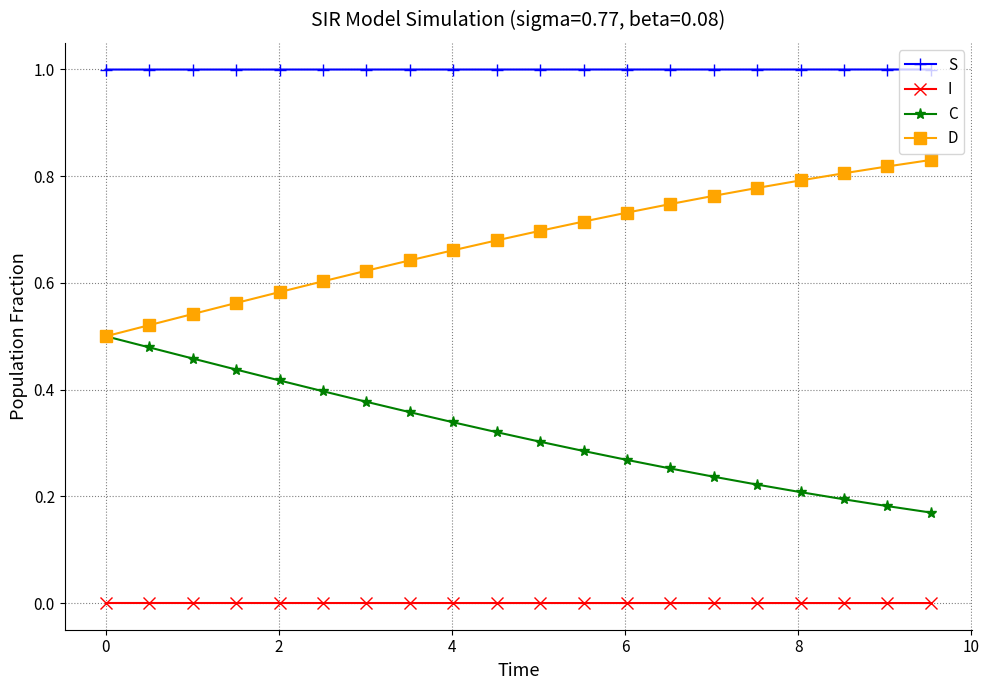

Which series has the largest total across all categories?

S